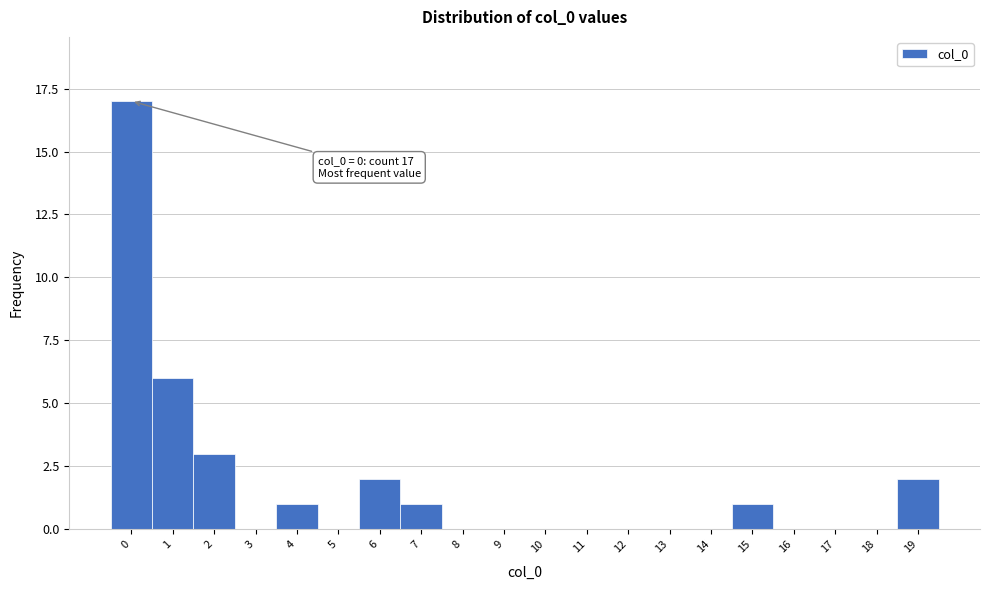

Reading left to right, list all the values displayed in this chart.

0=17	1=6	2=3	3=0	4=1	5=0	6=2	7=1	8=0	9=0	10=0	11=0	12=0	13=0	14=0	15=1	16=0	17=0	18=0	19=2